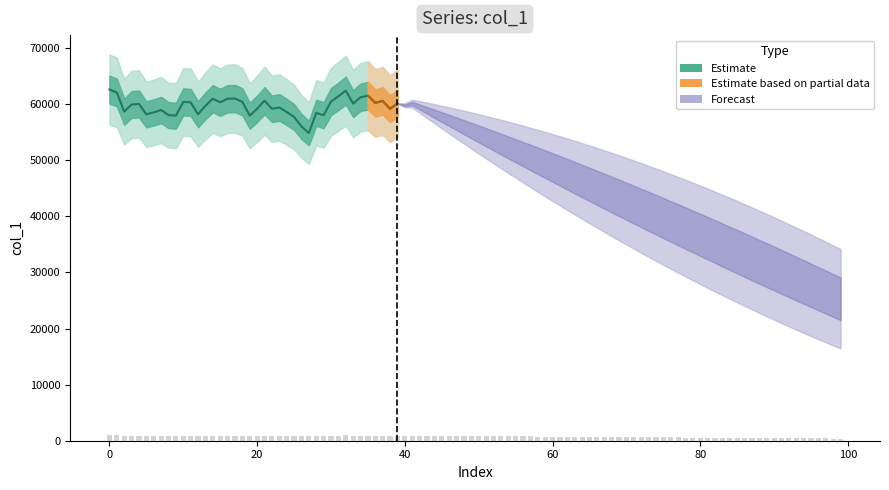

What is the ratio of the value at 18 to the value at 22?

1.0